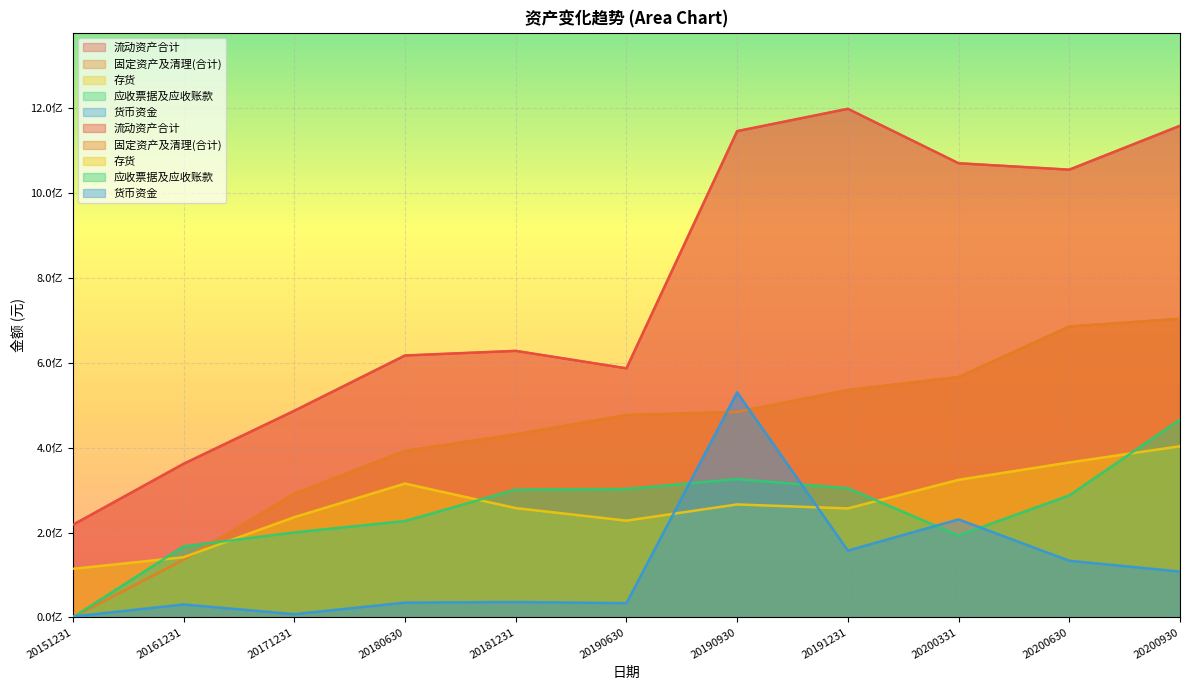

How many values in the 应收票据及应收账款 series exceed 287587078?

6